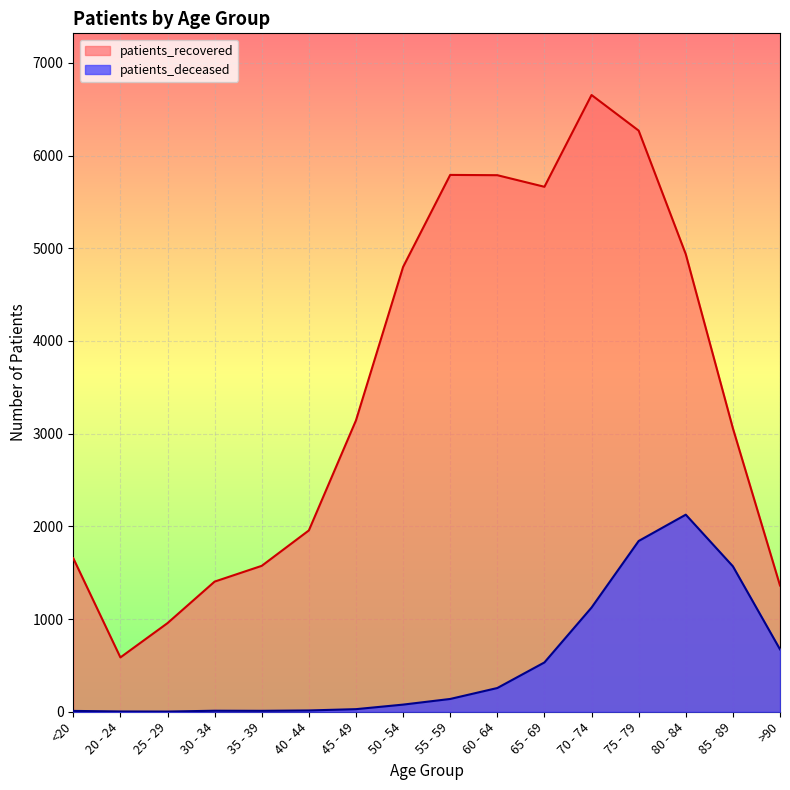

Read the patients_deceased value at <20.

9